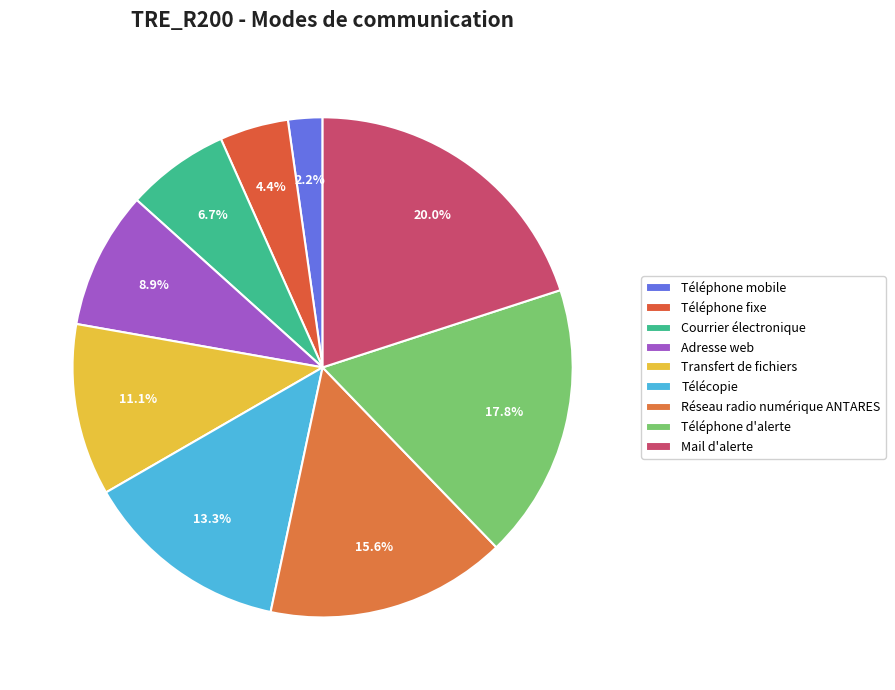

How many segments does this pie chart have?

9